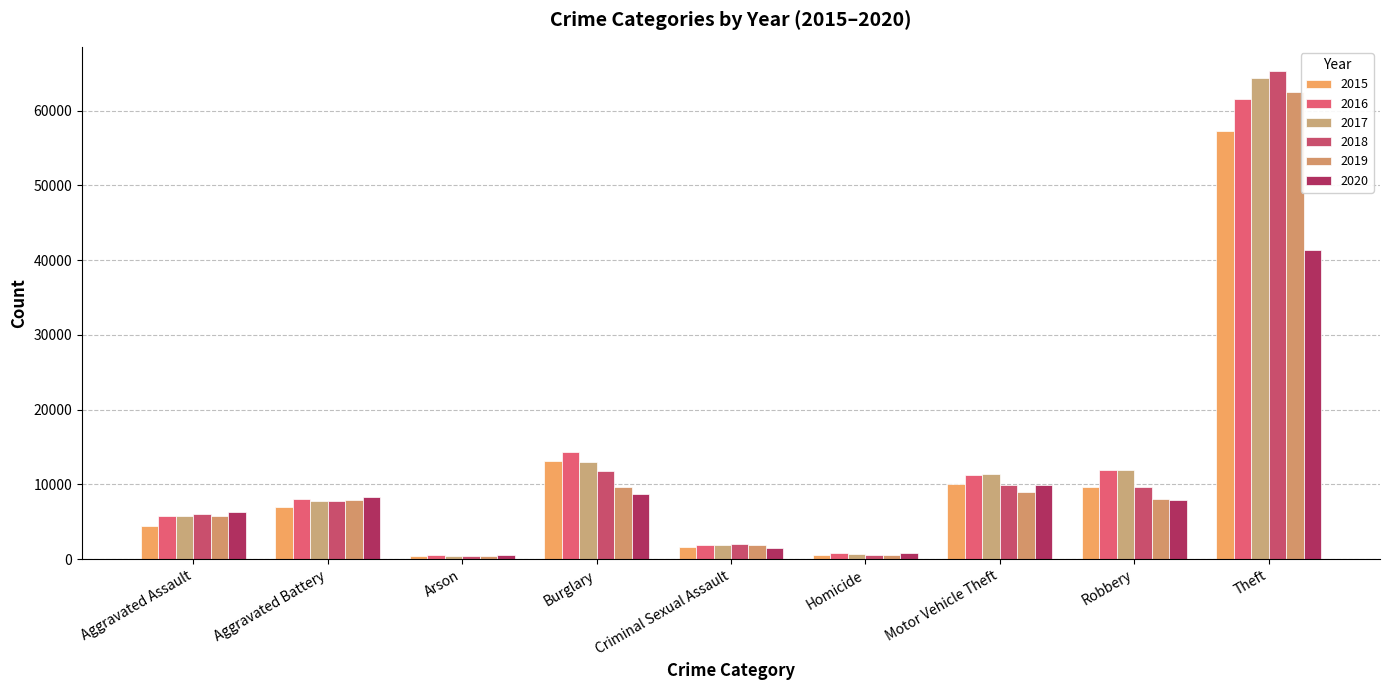

Count the number of data series in this chart.

6